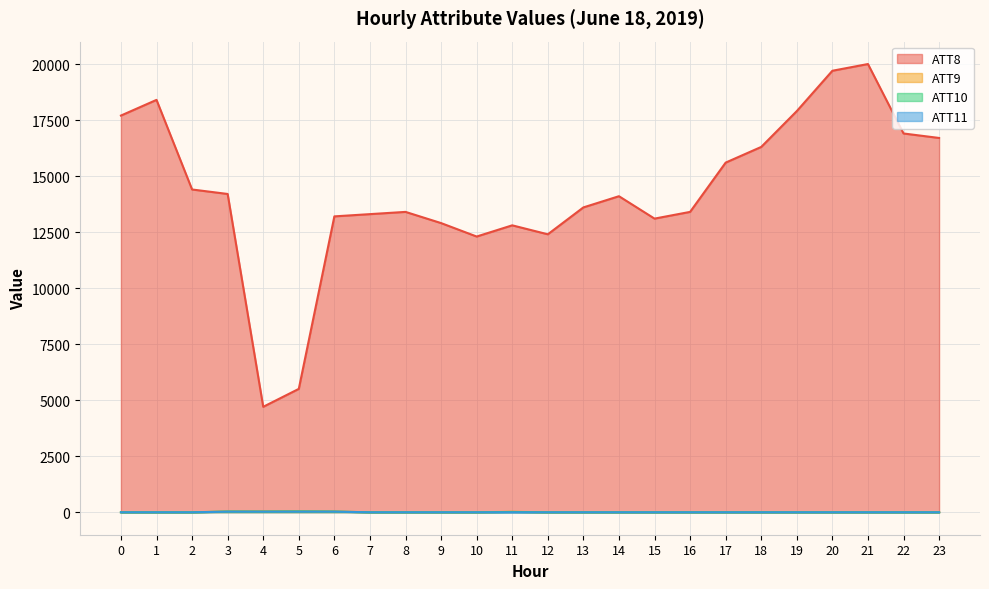

Which series has the widest spread of values?

ATT8